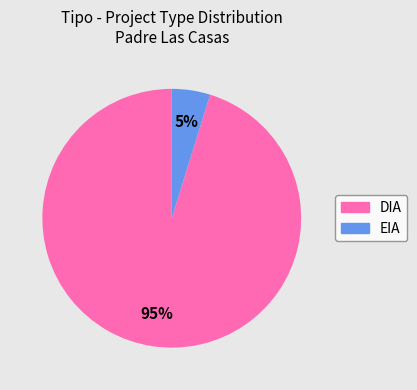

What is the ratio of the value at EIA to the value at DIA?

0.1